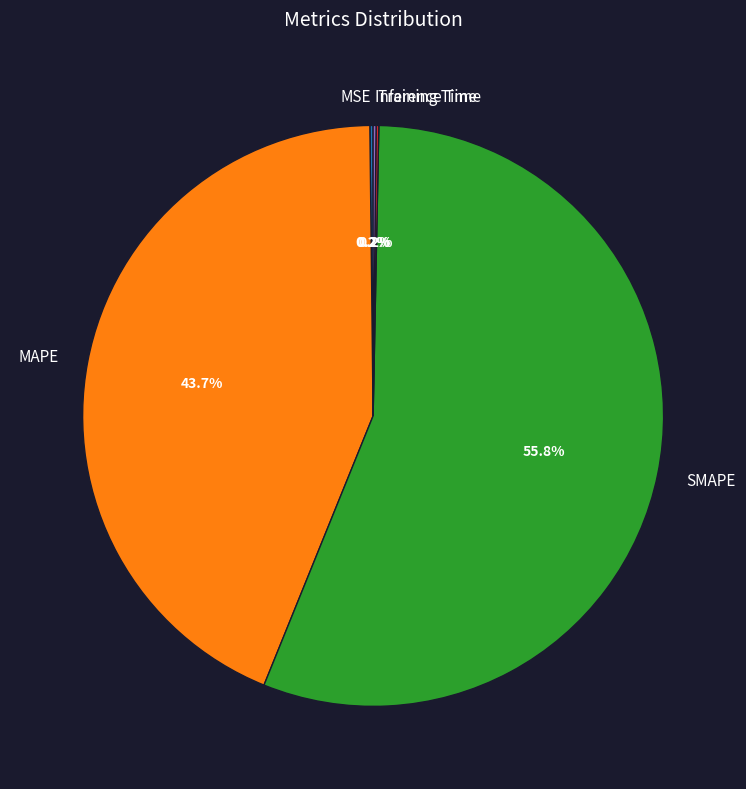

Which slice represents more than half of the pie?

SMAPE